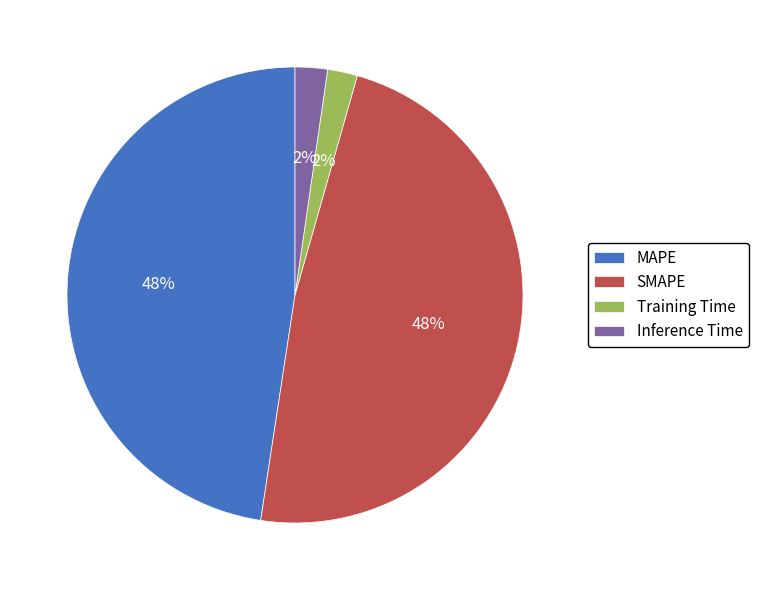

The SMAPE slice represents 41% of the pie. True or false?

False